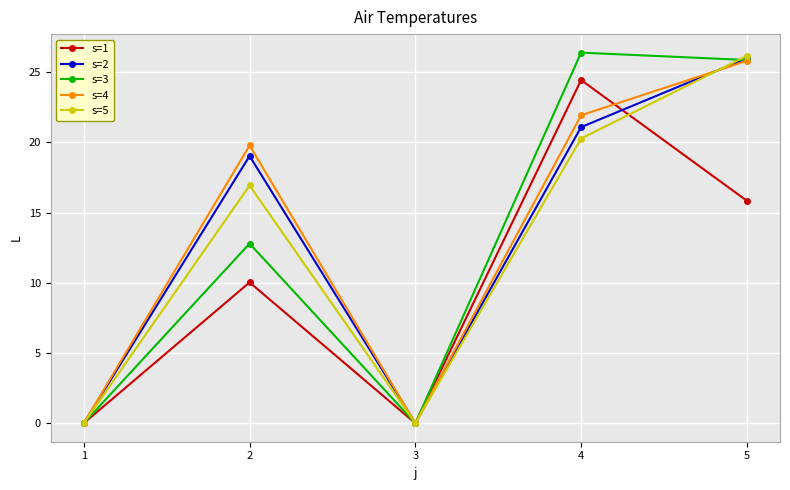

Where is the first local minimum for s=1?

3